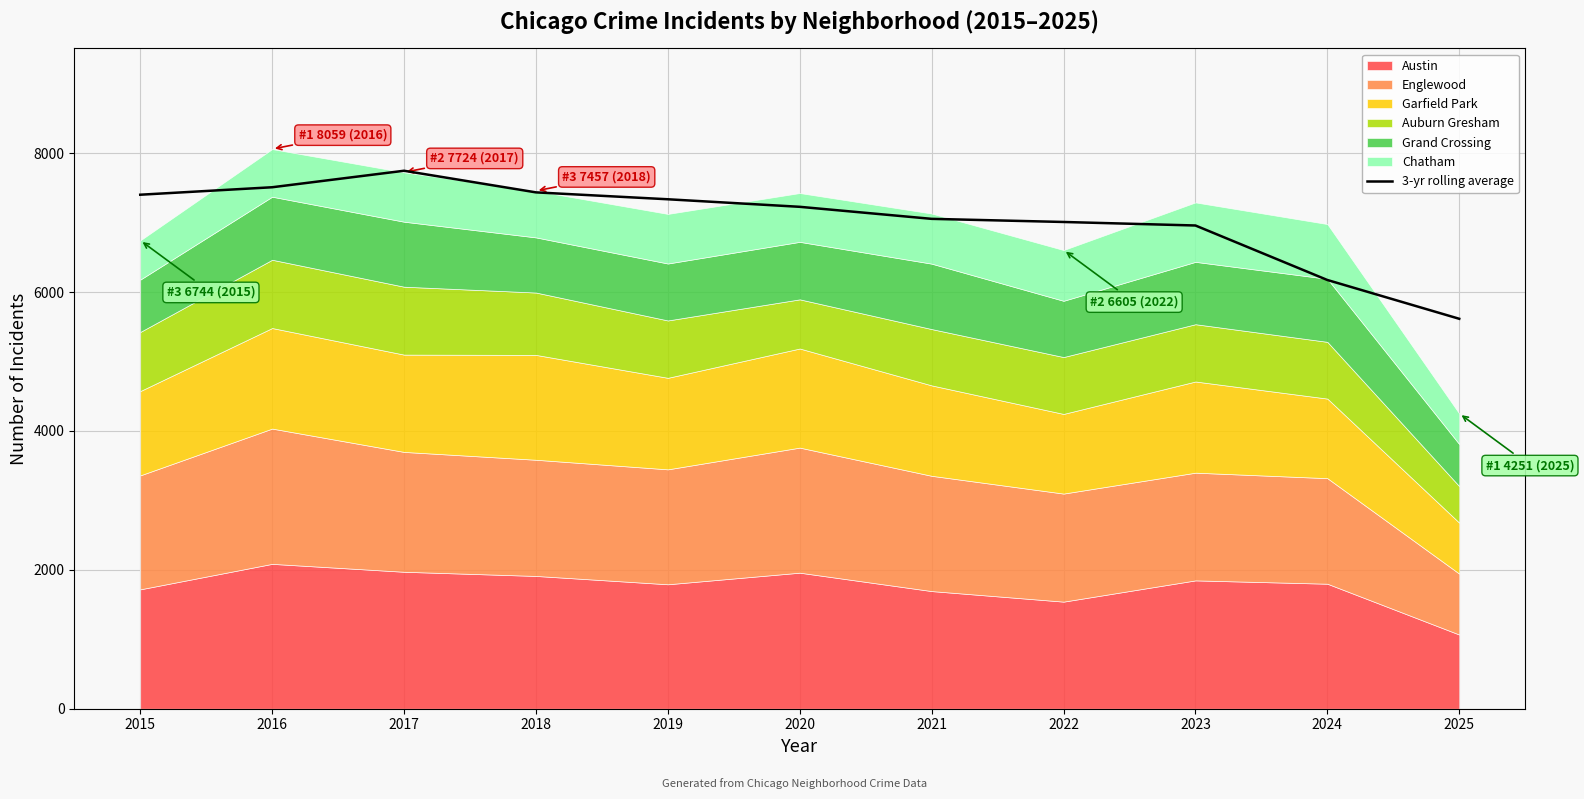

How many interior local peaks (higher than both neighbors) does the data have?

1